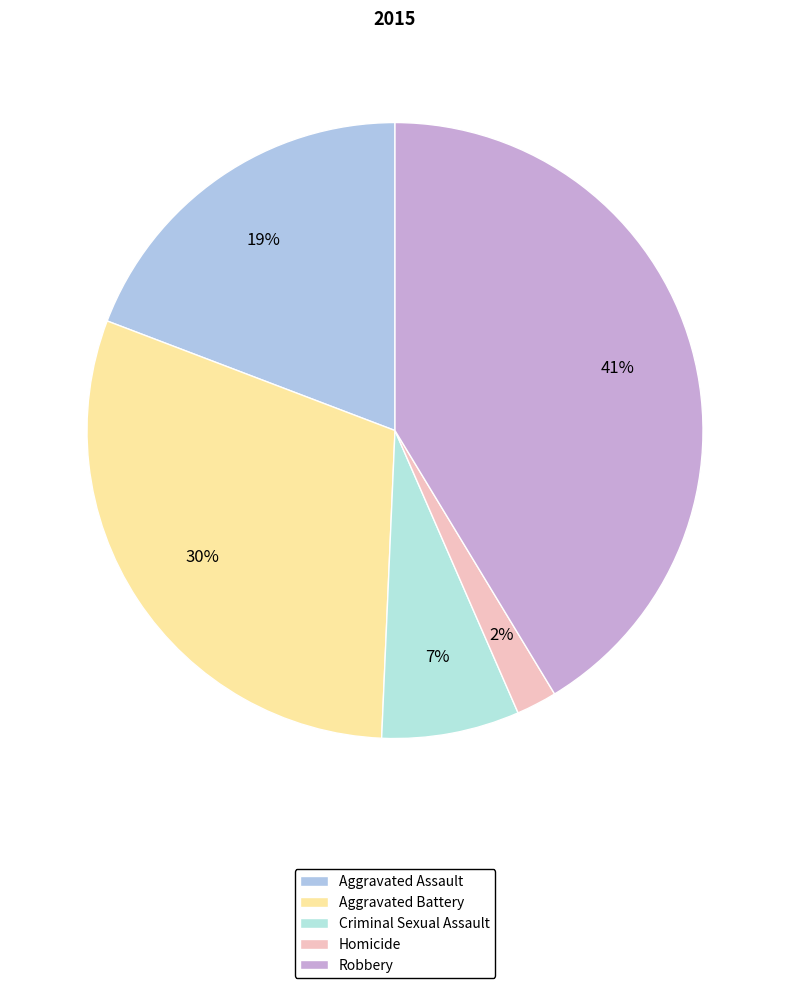

To the nearest percent, what percentage of the pie is Criminal Sexual Assault?

7%